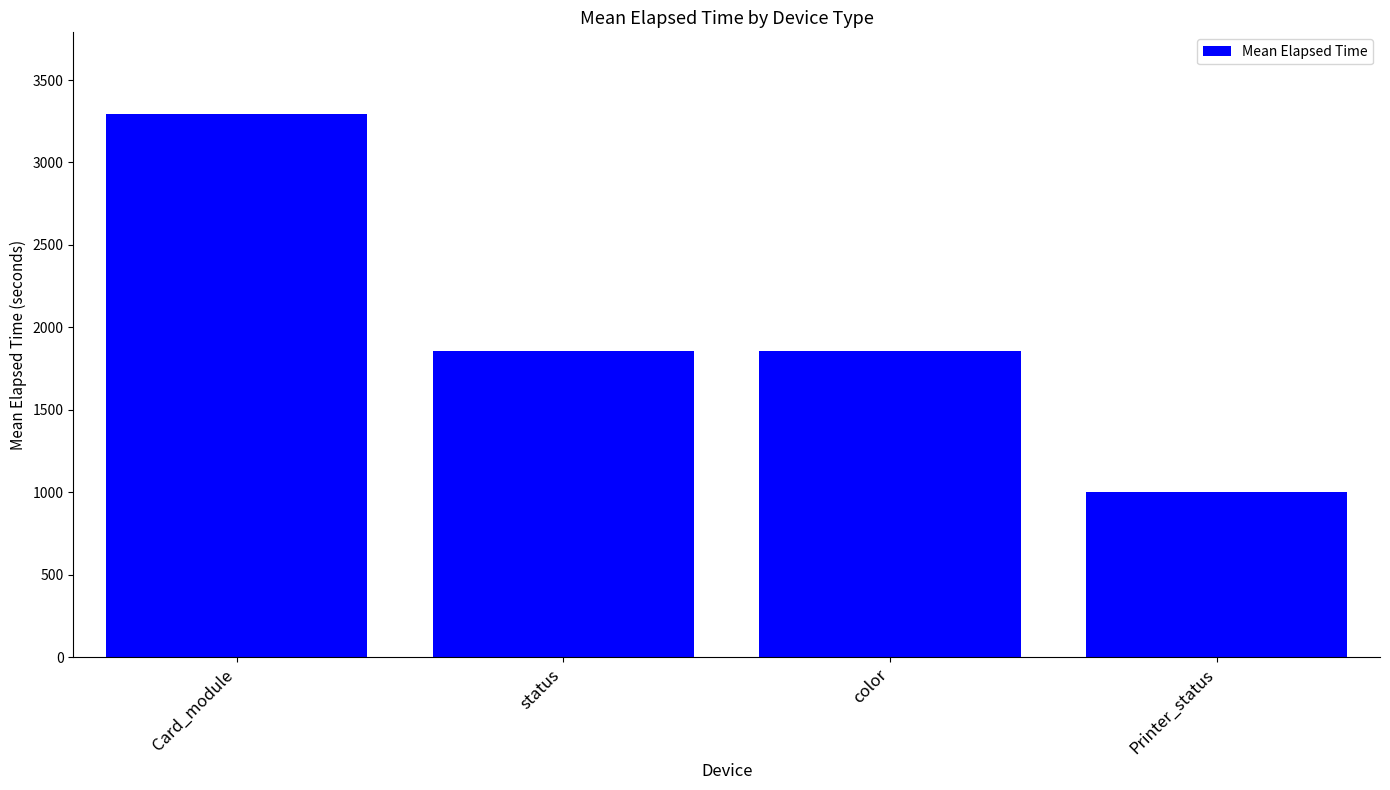

How many data points are less than 1856?

1